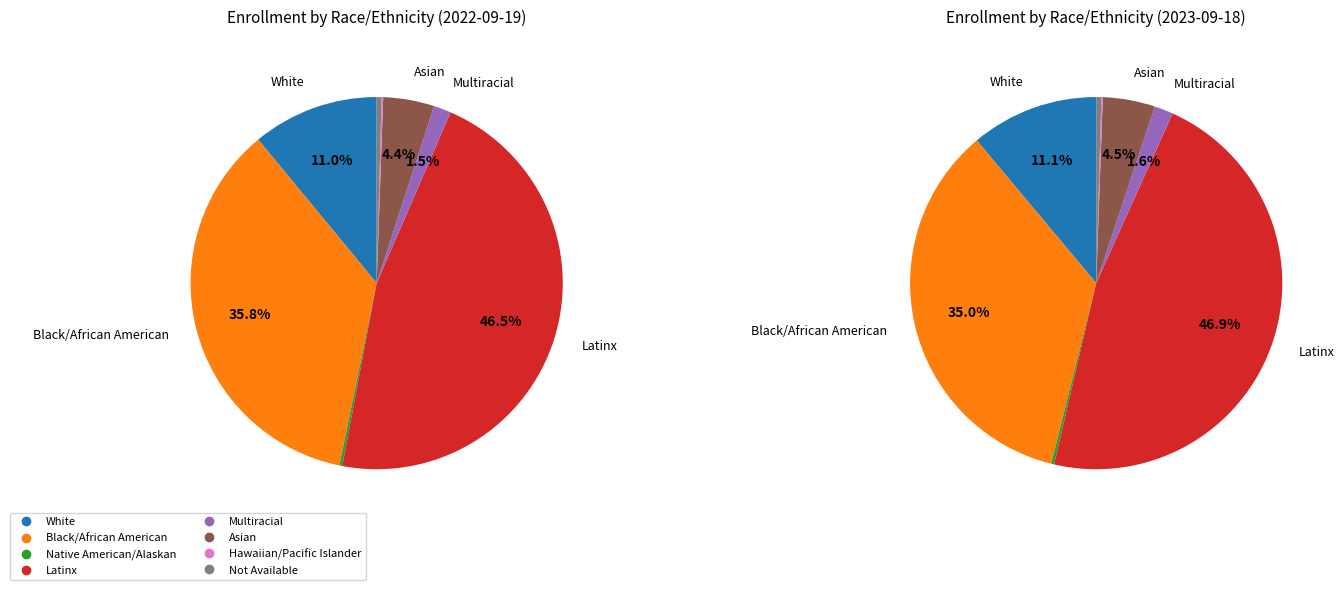

What portion of the pie excludes 2?

99.7%